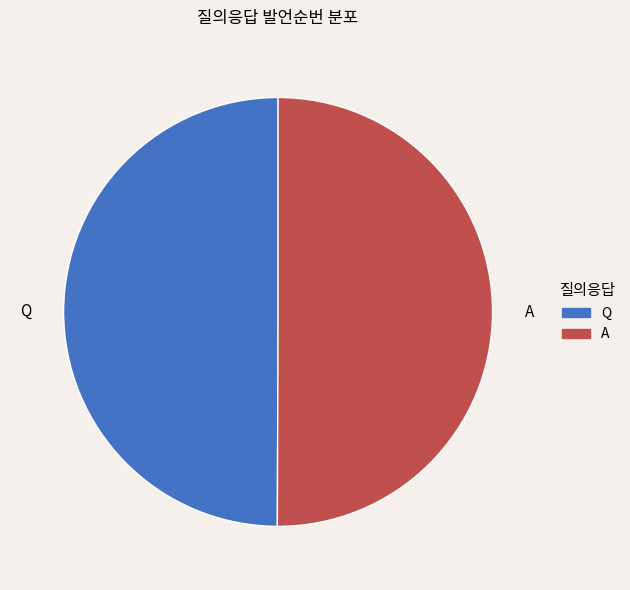

Combined, do Q and A account for over 50%?

Yes